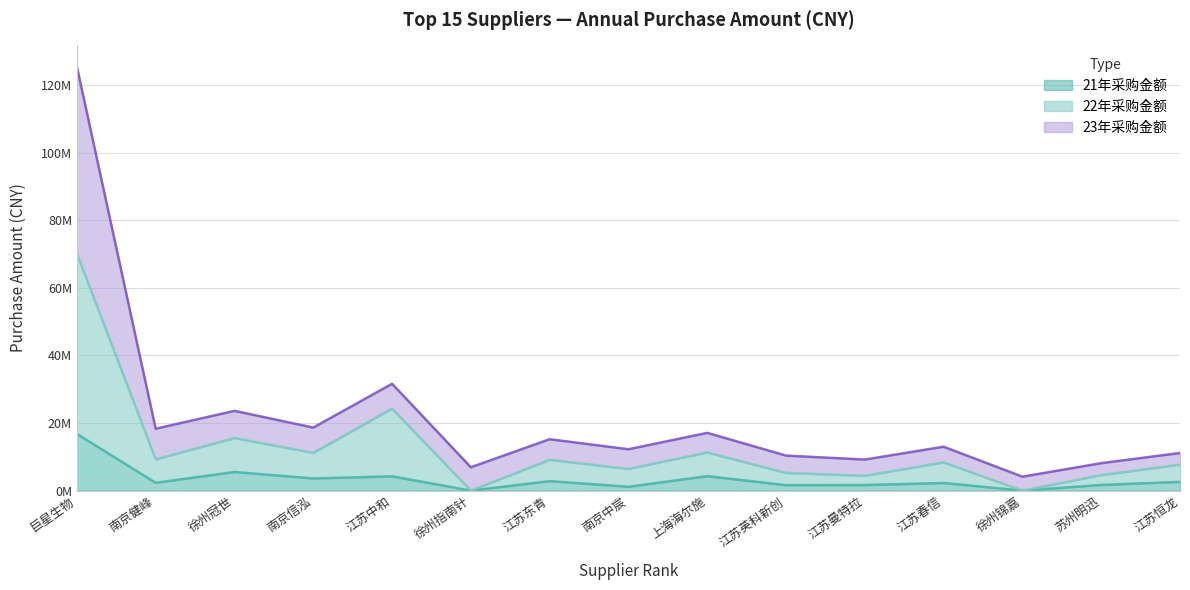

Reading left to right, what are all the values shown in this chart?

21年采购金额: 16767908.9	2303069.4	5511678.0	3591235.9	4216840.0	0.0	2800804.9	1123900.8	4273027.1	1604341.3	1639213.4	2252728.0	0.0	1667220.0	2579920.0
22年采购金额: 70143398.0	9247959.0	15556958.0	11158118.4	24256896.0	0.0	9114316.1	6419673.2	11295081.8	5240694.6	4391704.7	8341728.0	0.0	4575360.0	7679925.0
23年采购金额: 125471576.8	18299967.3	23593051.1	18639951.9	31605498.1	6895230.0	15195298.0	12226975.1	17076866.1	10351033.2	9175771.0	12974548.0	4112000.0	8110100.0	11123020.0